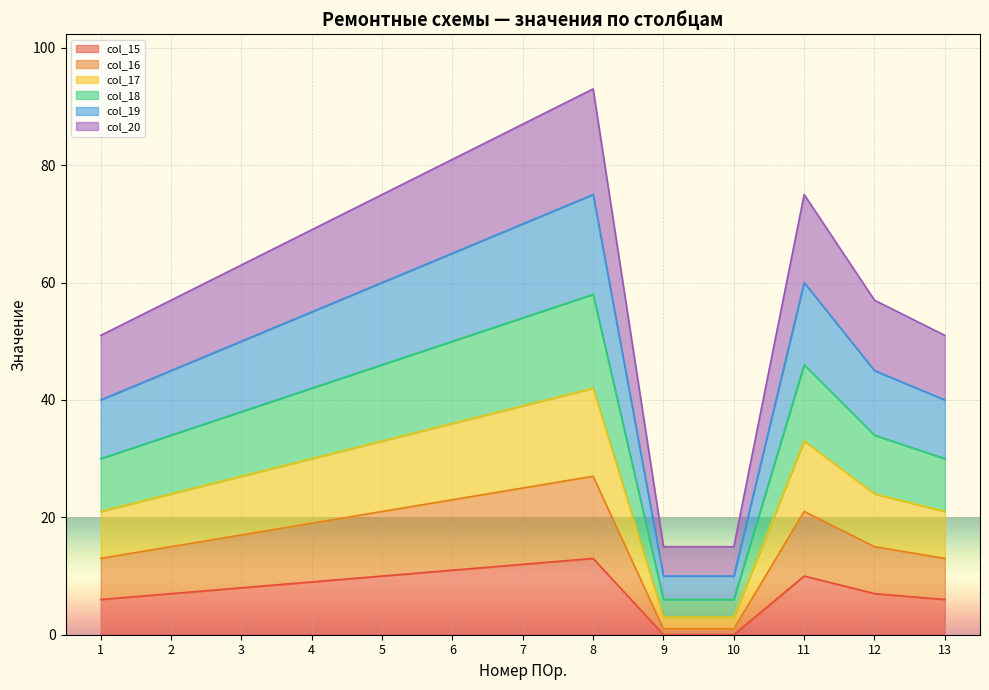

At which category does col_17 reach its first local peak?

8